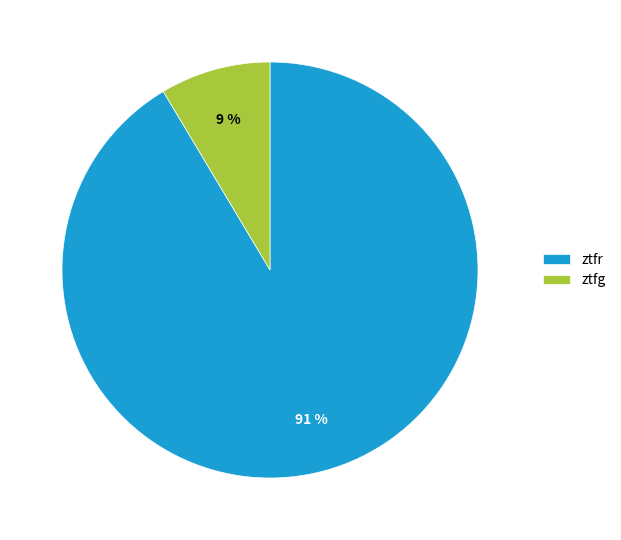

How many slices are in this pie chart?

2